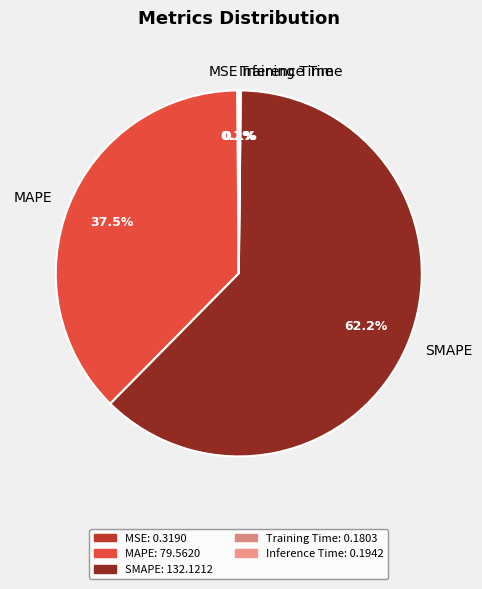

What percentage is NOT represented by MAPE?

62.5%